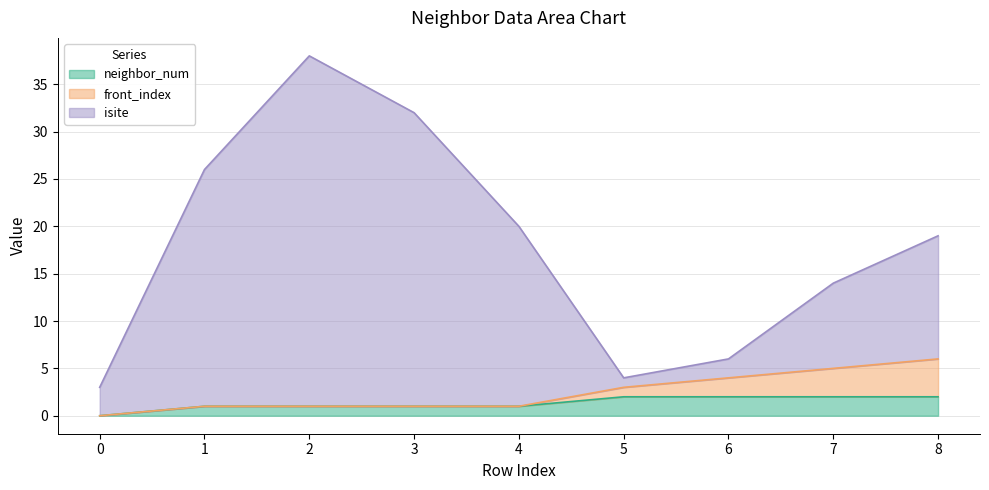

How many neighbor_num values are between 1 and 2?

8